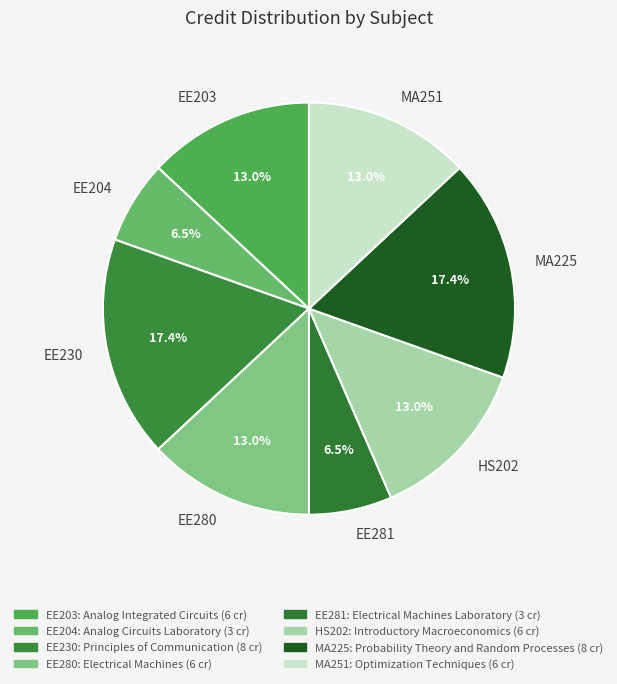

How many segments does this pie chart have?

8